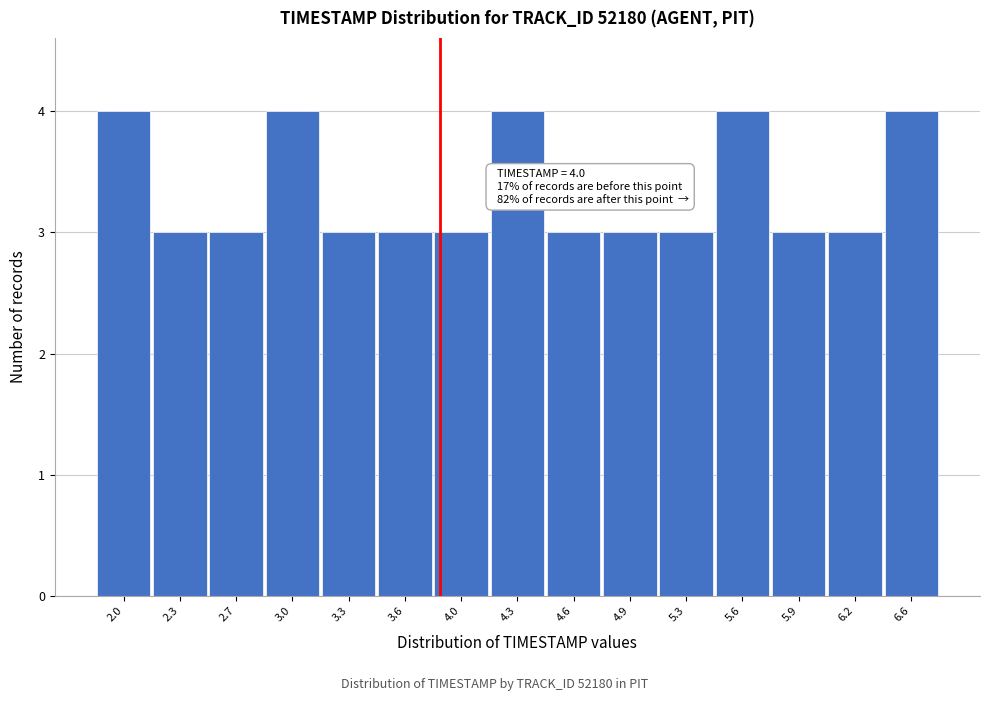

Reading left to right, extract all data points from this chart.

4	3	3	4	3	3	3	4	3	3	3	4	3	3	4